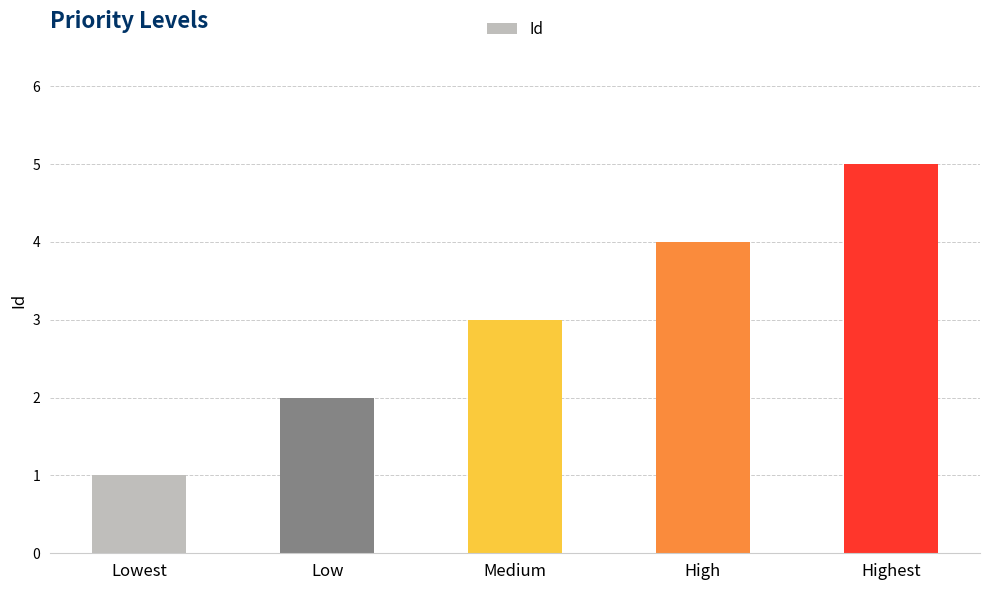

What is the approximate value at Medium?

3